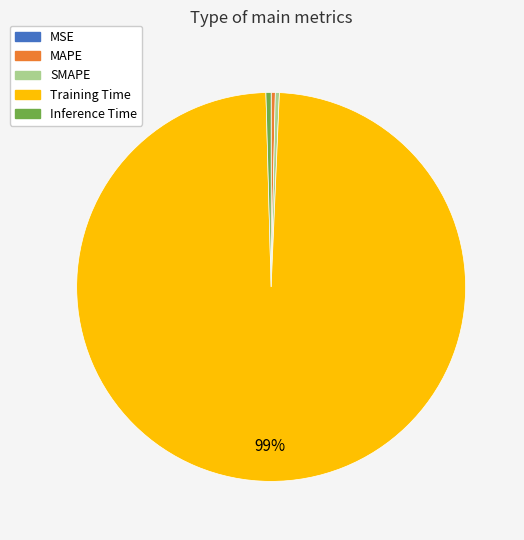

Is it true that Training Time is 89% of the pie?

False